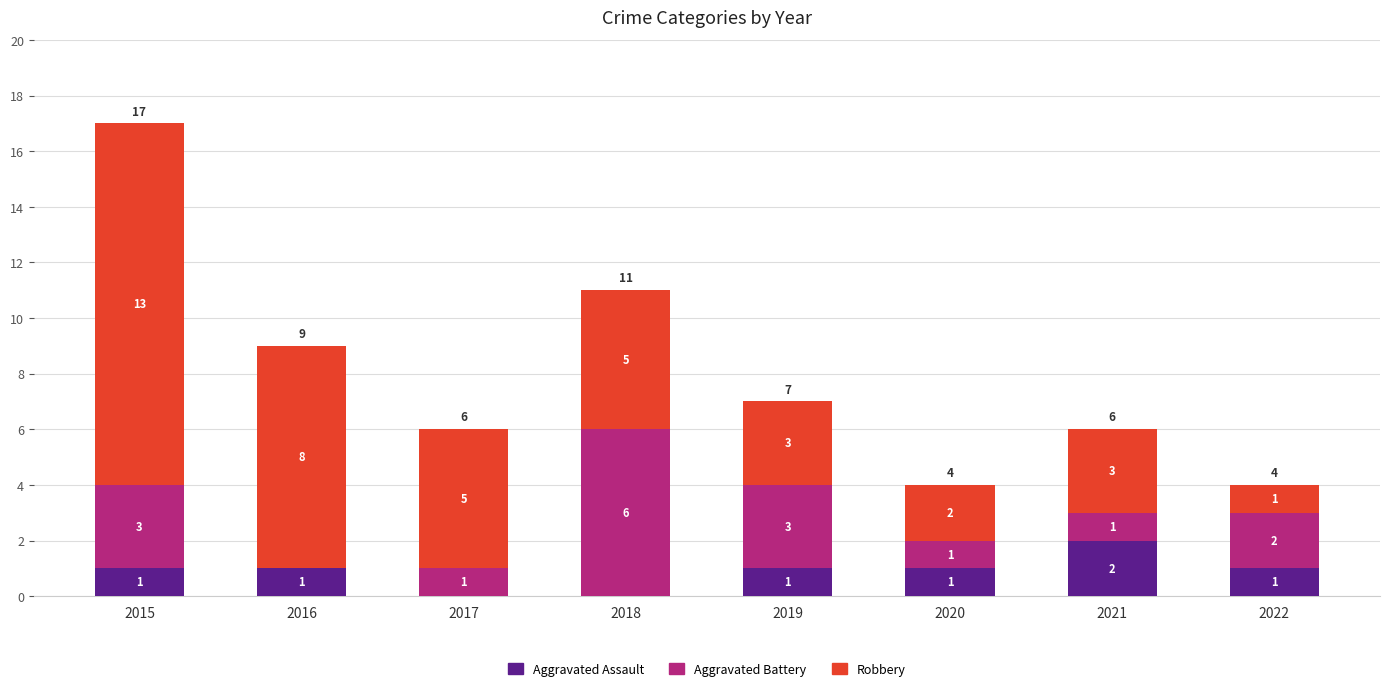

Which category has the highest value in the Aggravated Assault series?

2021